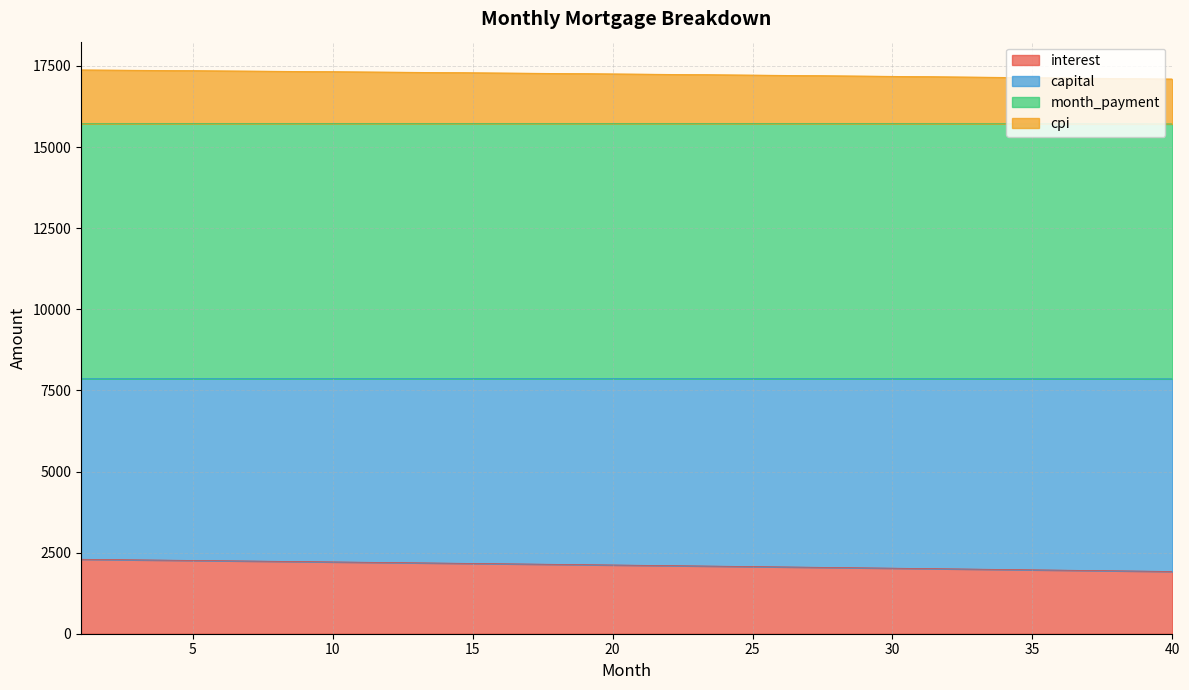

The value of interest at 39 is 687.7. True or false?

False